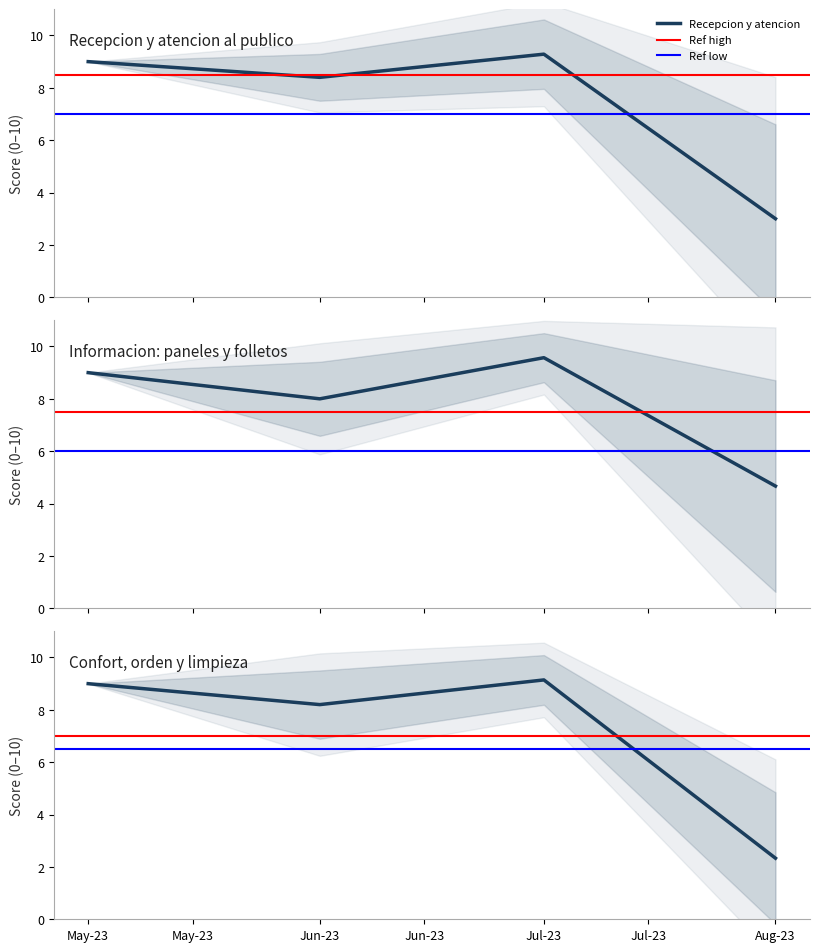

What is the minimum value for Recepcion y atencion?

3.0